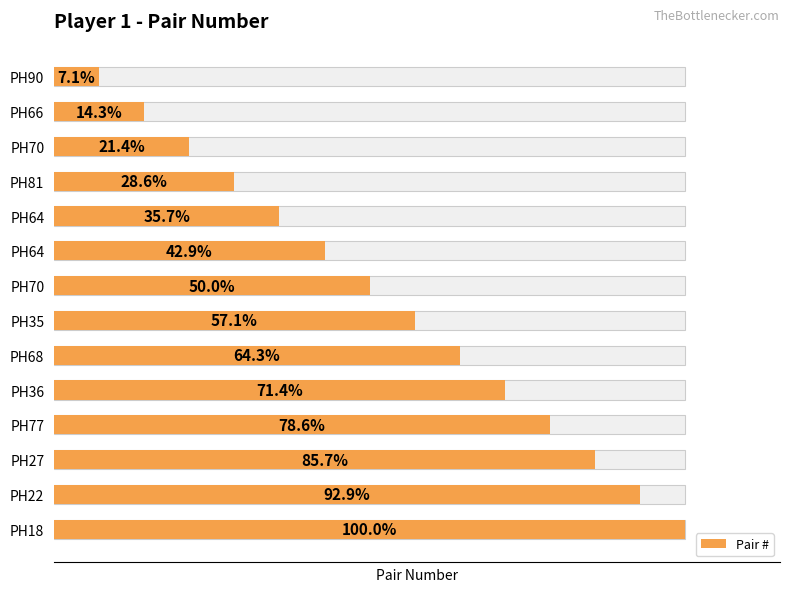

Approximately how many times larger is the value at PH70 compared to PH22?

0.2